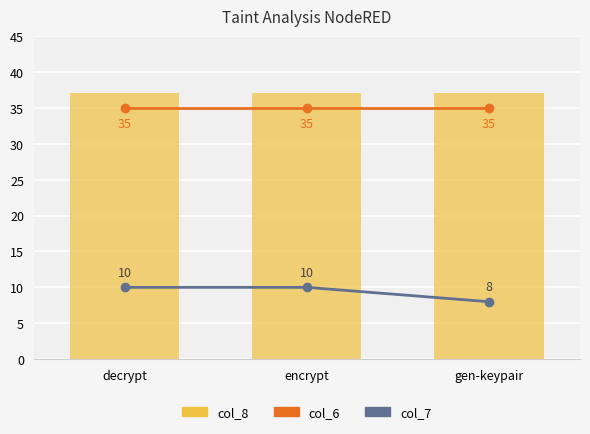

What is the difference between the highest and lowest values at encrypt?

25